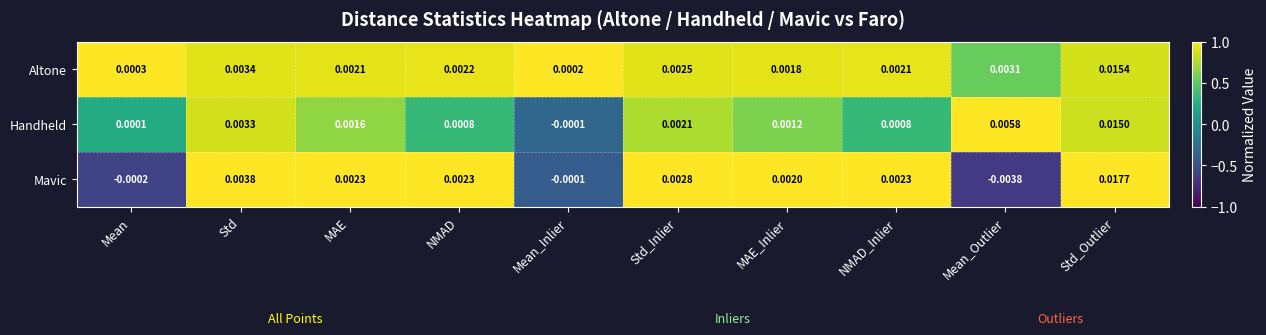

At which category is the sum across all series the highest?

Std_Outlier